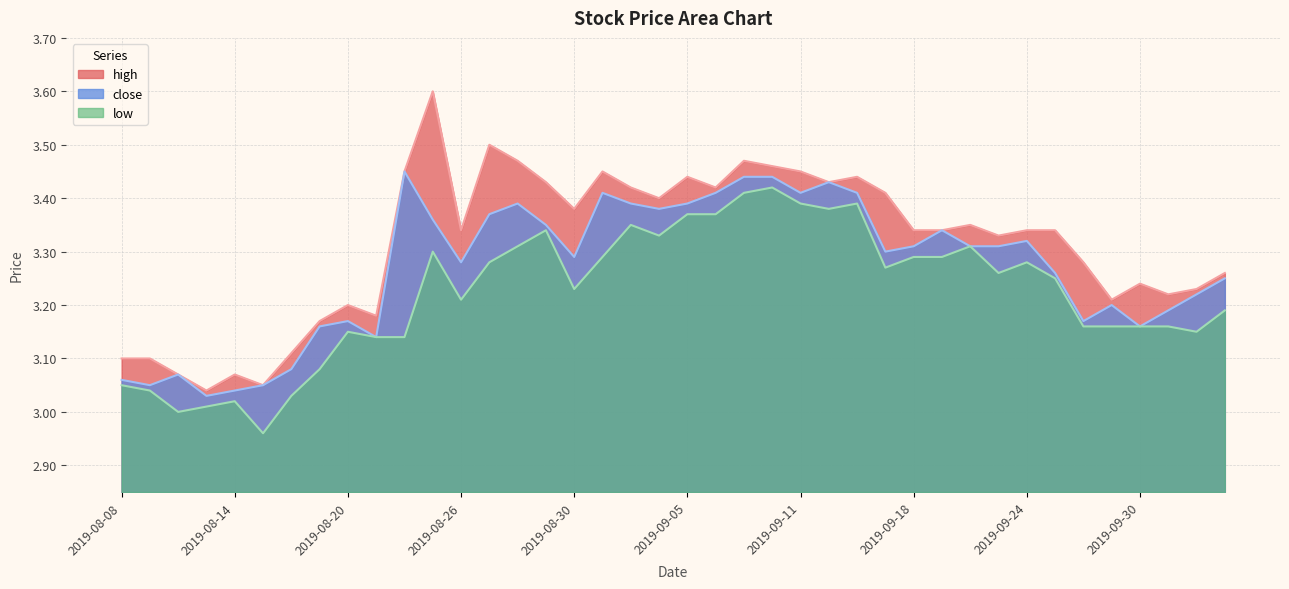

True or false: high has a value of 3.4 at 2019-09-04.

True